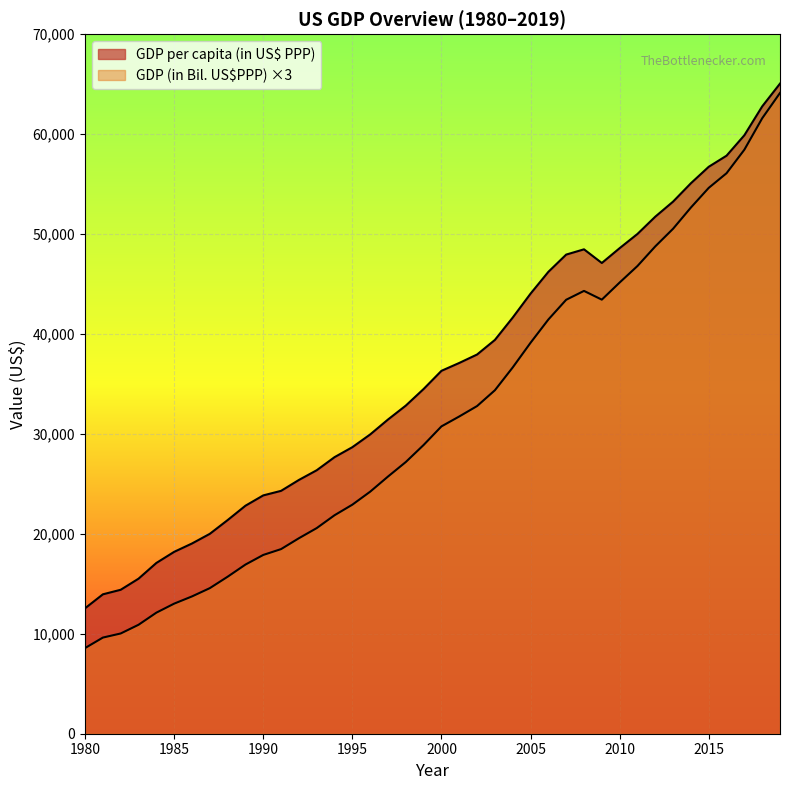

List the series in order of their overall mean, lowest first.

GDP (in Bil. US$PPP), GDP per capita (in US$ PPP)